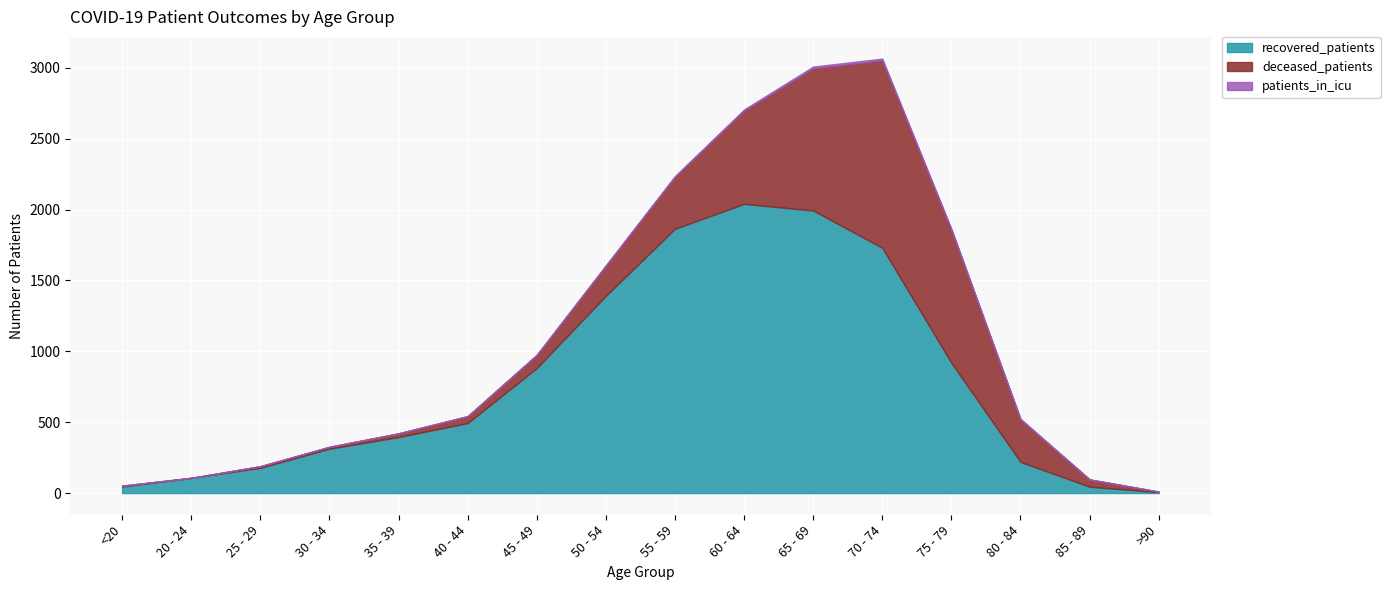

Reading right to left, list all the values displayed in this chart.

recovered_patients: 6	45	220	919	1731	1994	2041	1865	1392	882	494	395	313	178	107	46
deceased_patients: 4	51	300	940	1323	1004	659	367	212	92	48	26	13	11	0	6
patients_in_icu: 0	0	4	4	12	12	7	5	3	2	1	0	0	1	0	0